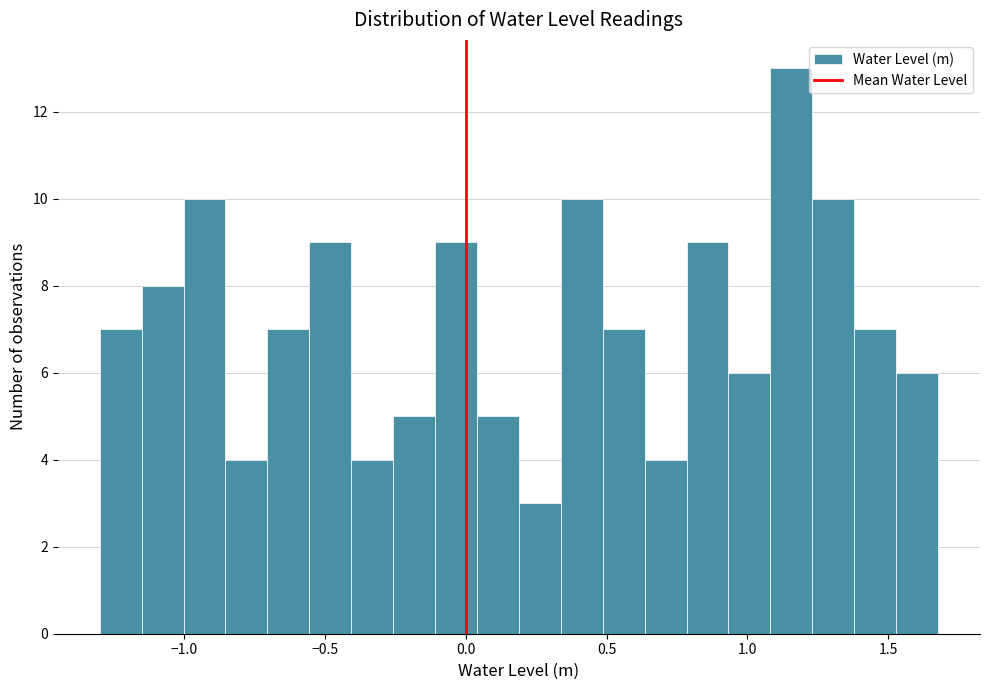

Read against the x-axis, roughly where is the centre of the tallest bar?

1.15